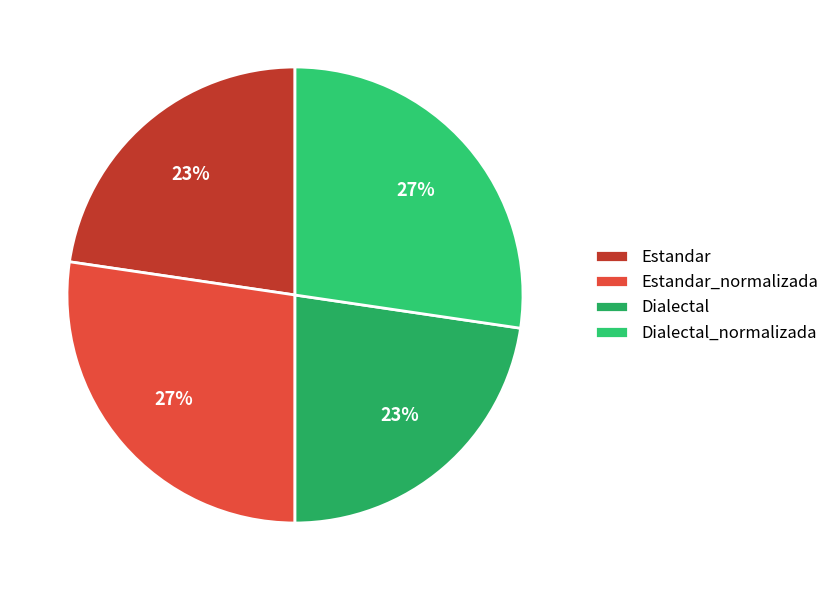

Is it true that Dialectal is 15% of the pie?

False